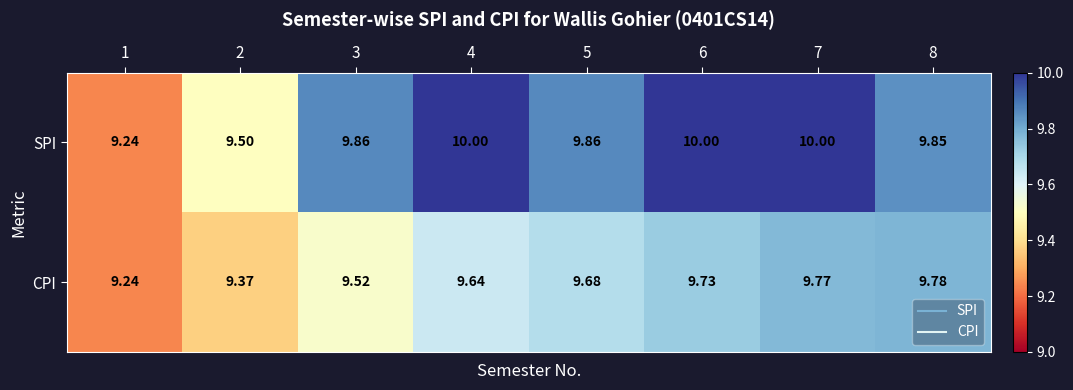

Between 2 and 3, which series saw the biggest shift?

SPI